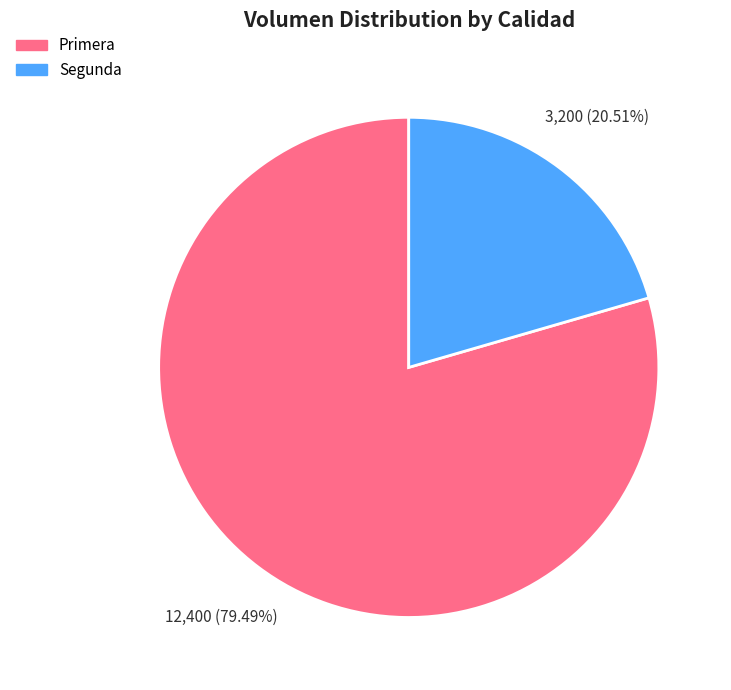

Which category accounts for the majority?

Primera